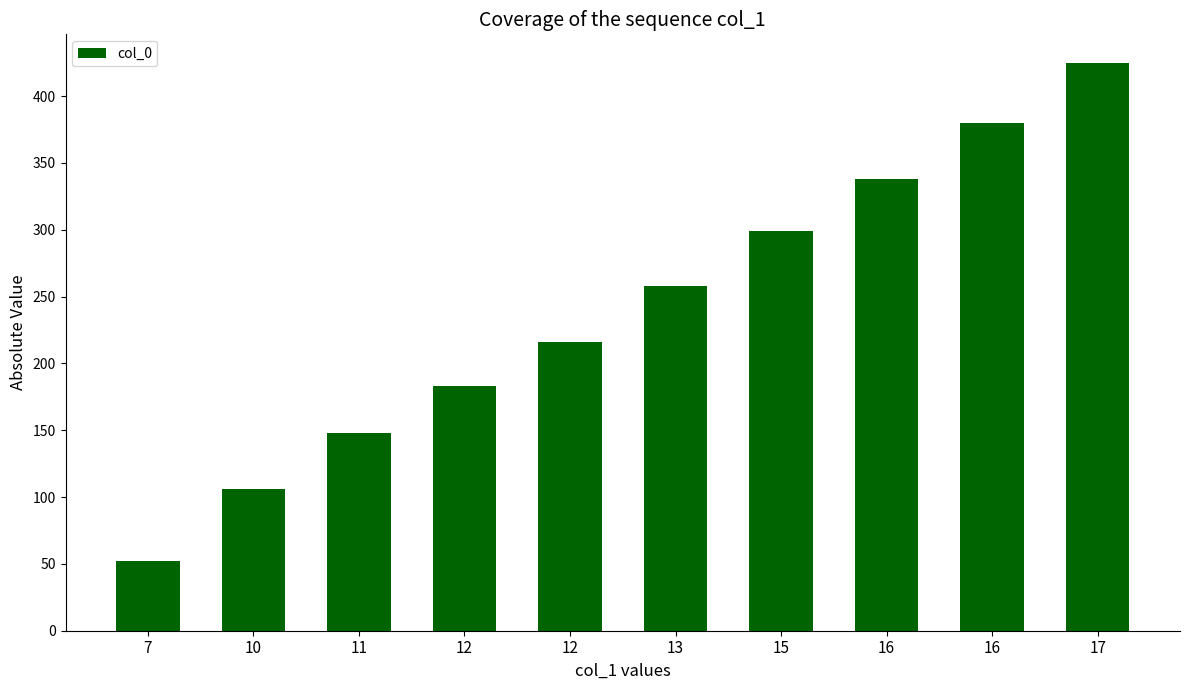

What is the minimum value shown in the chart?

52